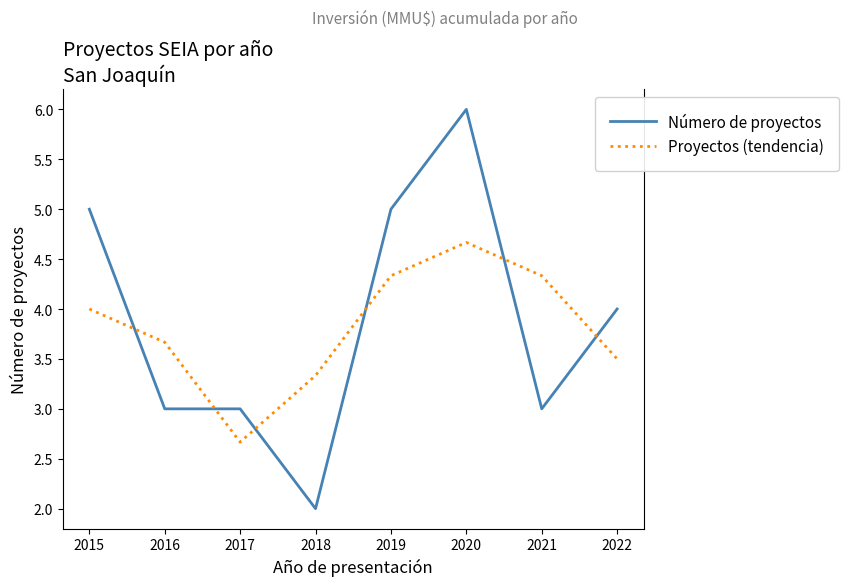

What is the minimum value shown in the chart?

2.0